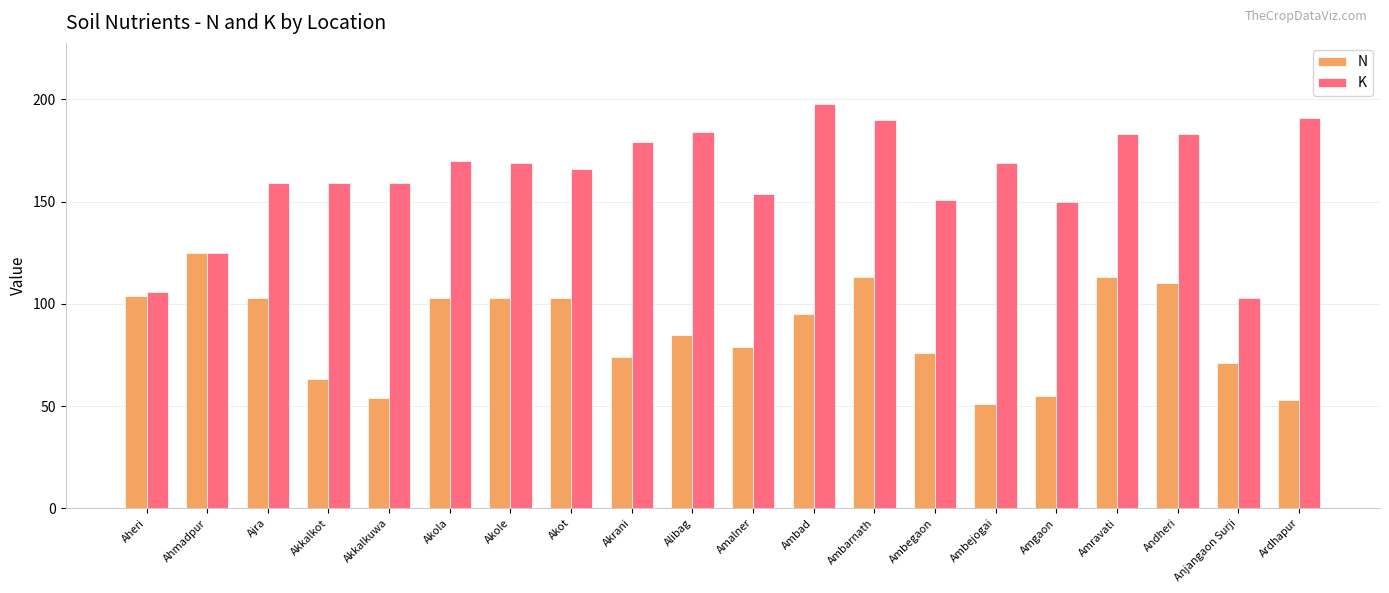

What is the difference between the second highest and second lowest values in the K series?

85